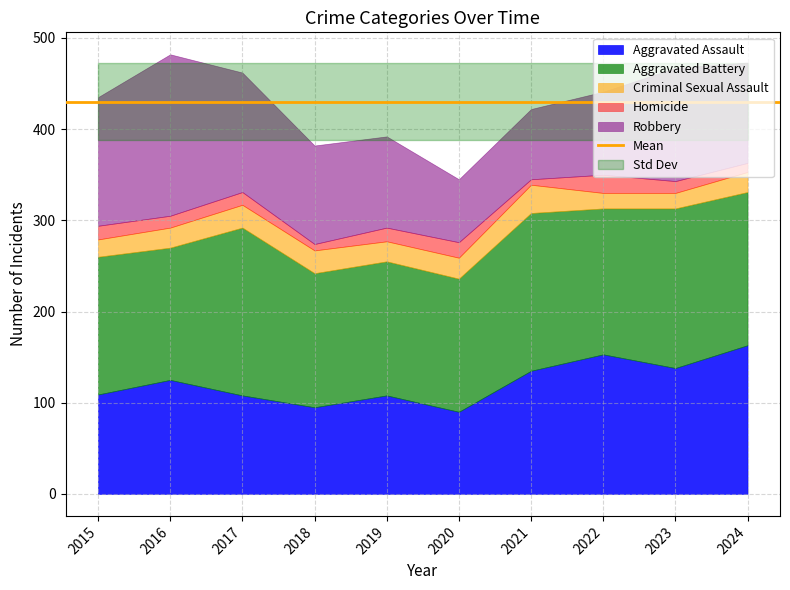

Which category has the highest value in the Robbery series?

2016